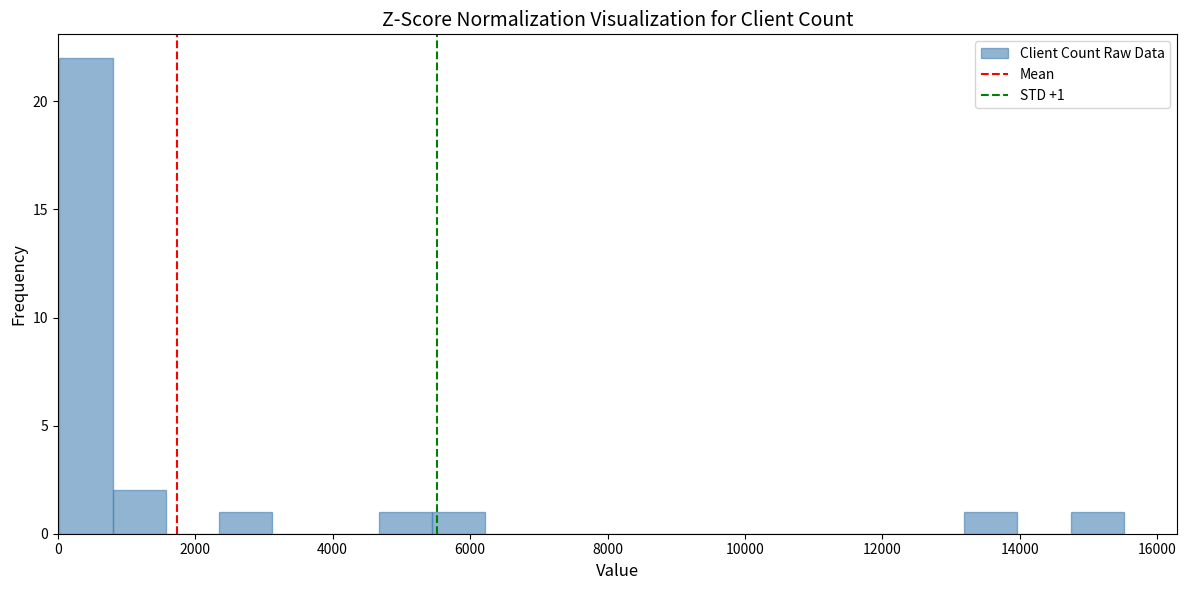

Around what value on the x-axis is the tallest bar? Give the approximate position of its centre, as read against the axis.

400